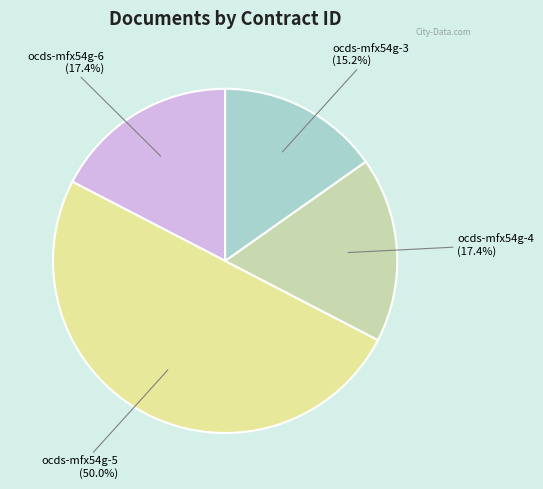

To the nearest percent, what is the average slice percentage?

25%